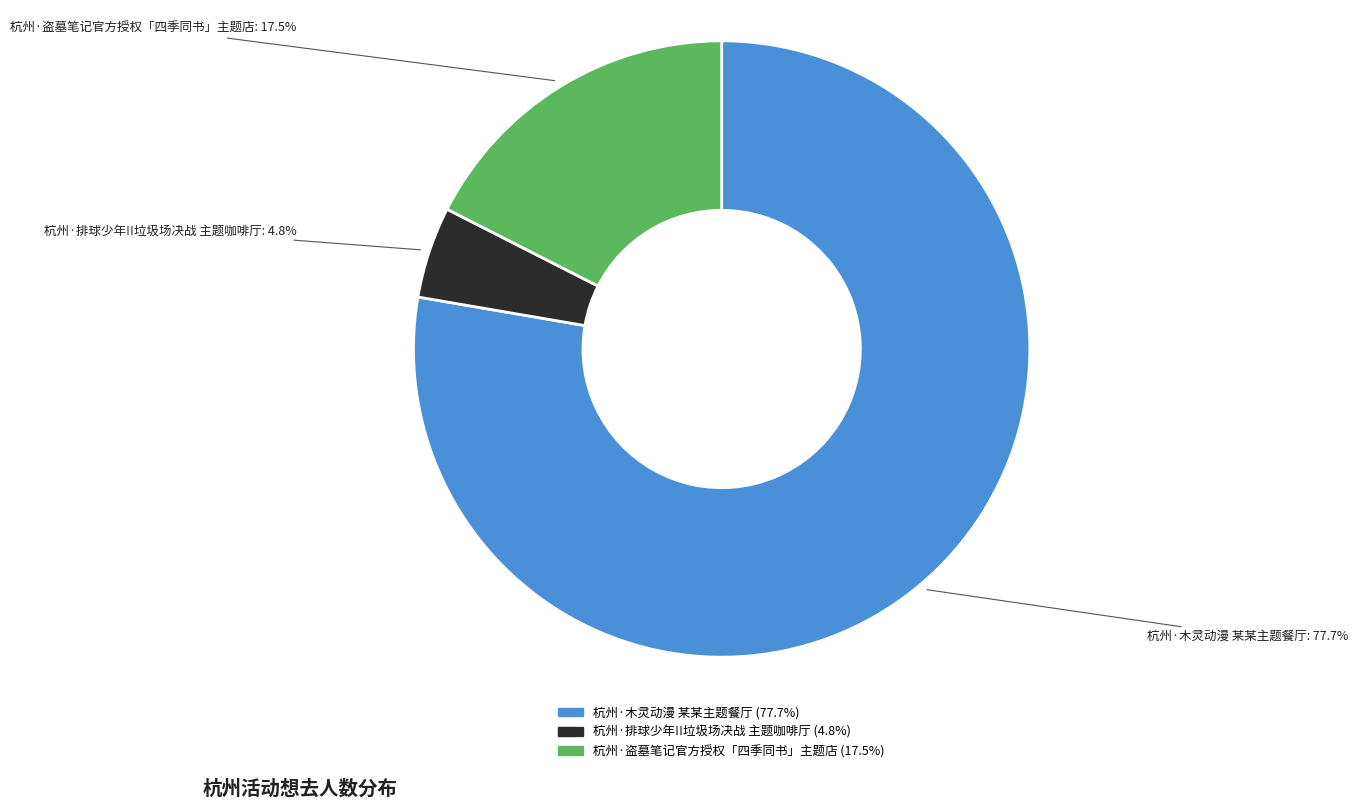

What is the majority slice?

杭州·木灵动漫 某某主题餐厅